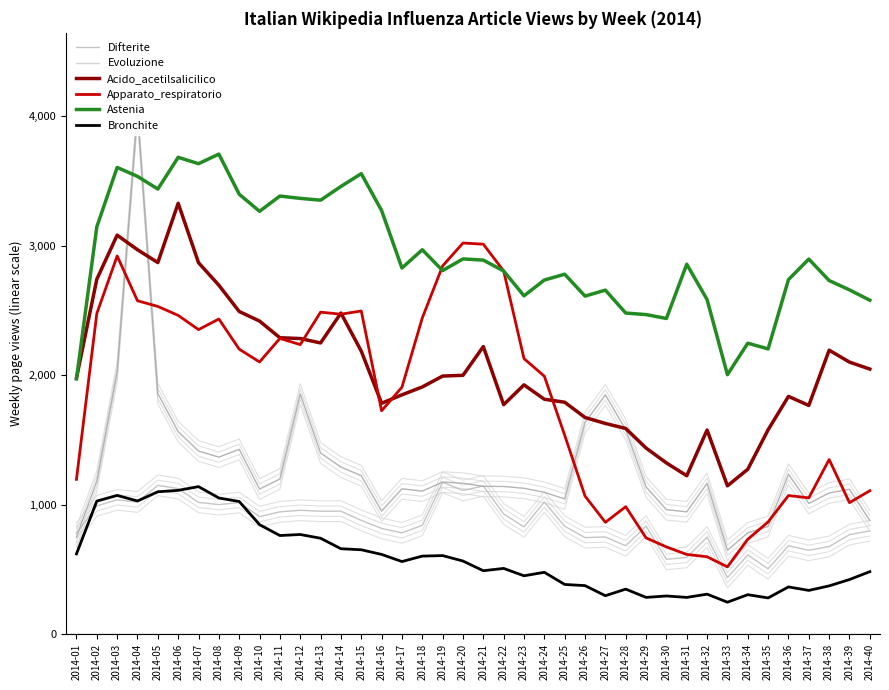

At how many categories does at least one series exceed 1248?

40